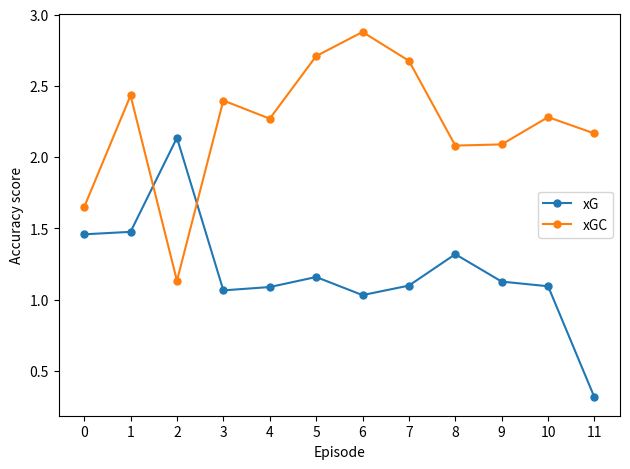

What is the minimum value for xG?

0.3